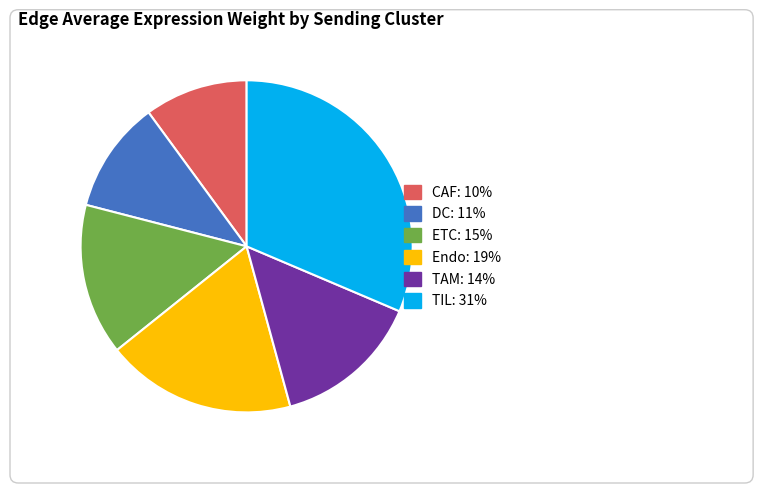

What percentage is NOT represented by TAM?

85.6%